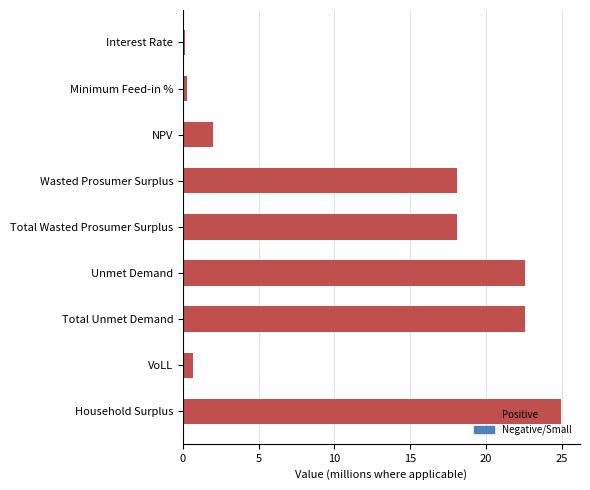

What is the greatest value displayed?

25.0